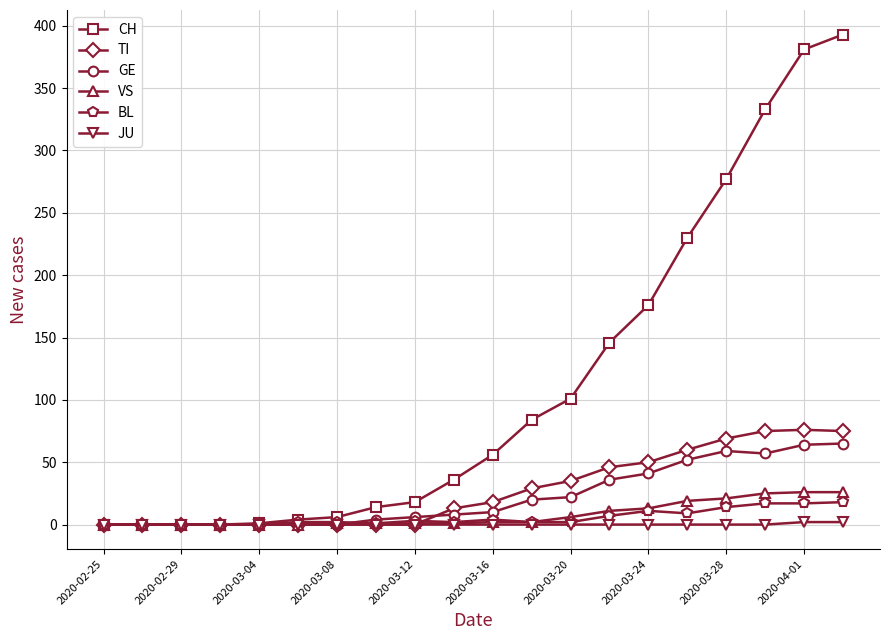

Which series has the largest total across all categories?

CH